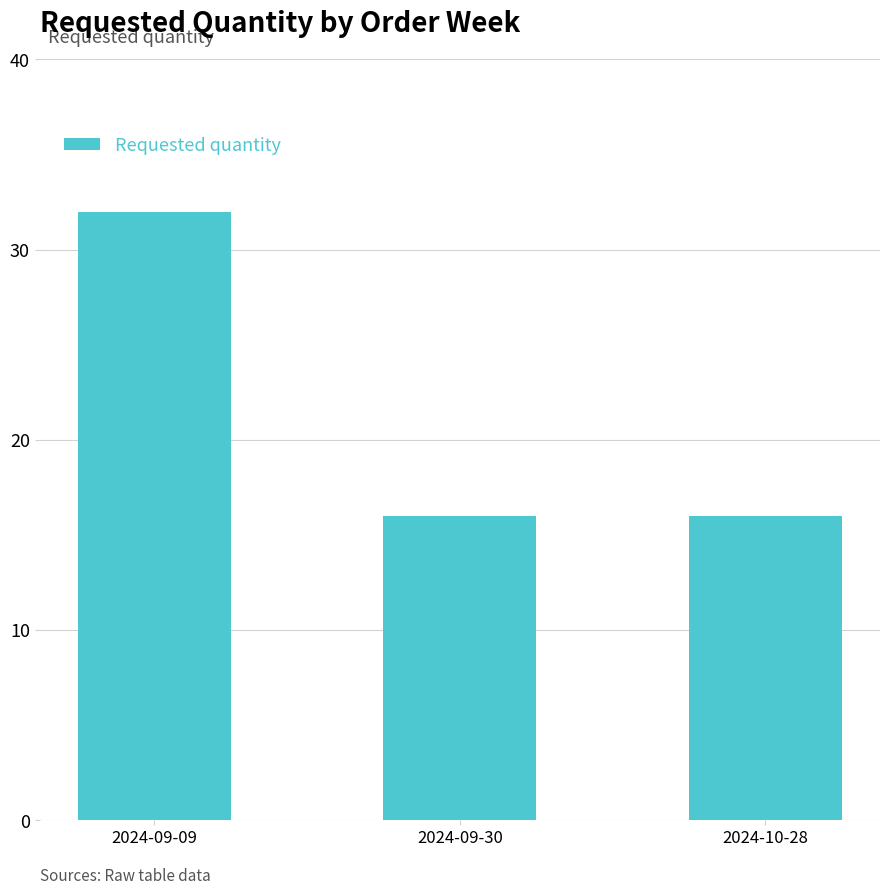

At which category does the chart reach its peak across all series?

2024-09-09